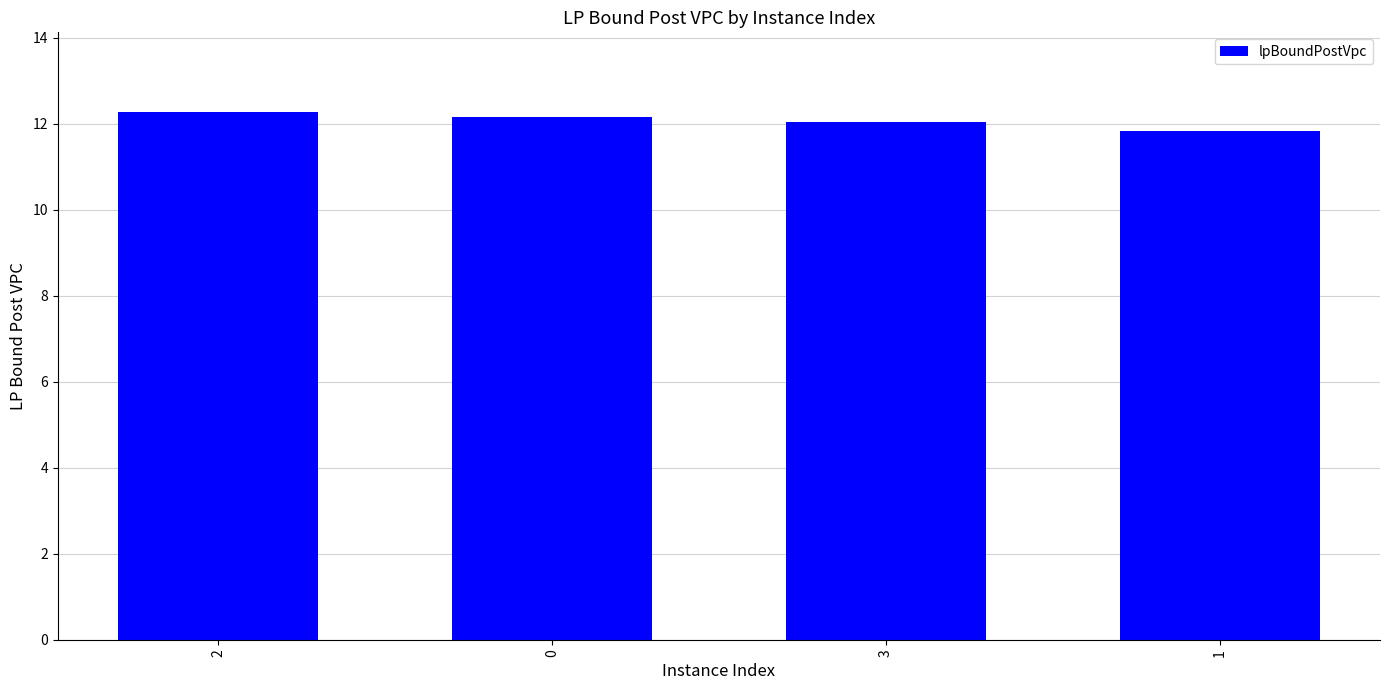

What is the change in value from 0 to 3?

-0.1